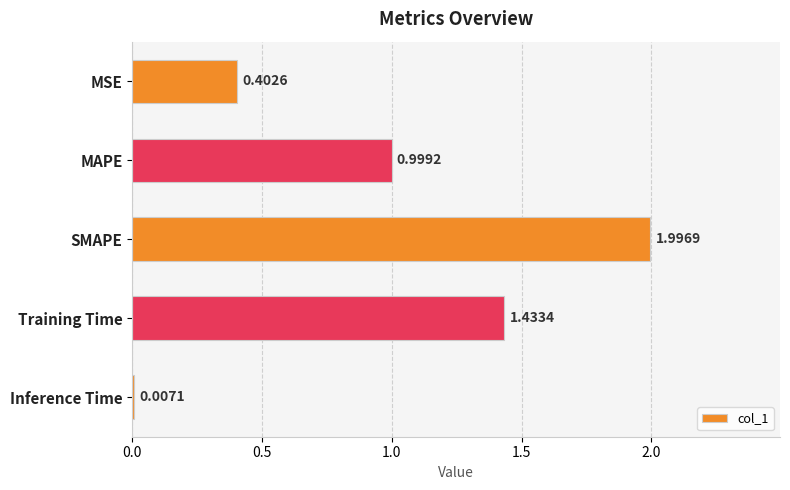

What is the sum of the values at SMAPE and MAPE?

3.0